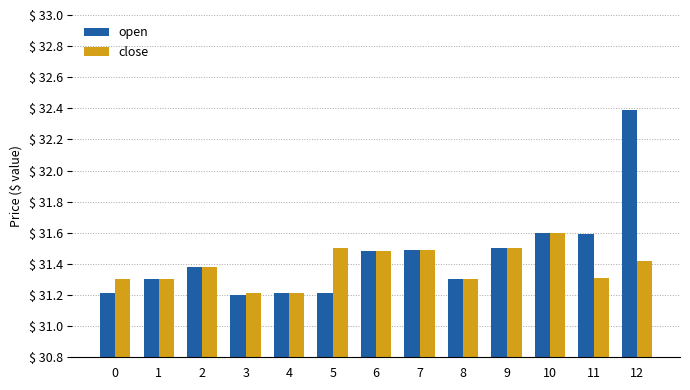

Is it true that close equals 11.9 at 11?

False